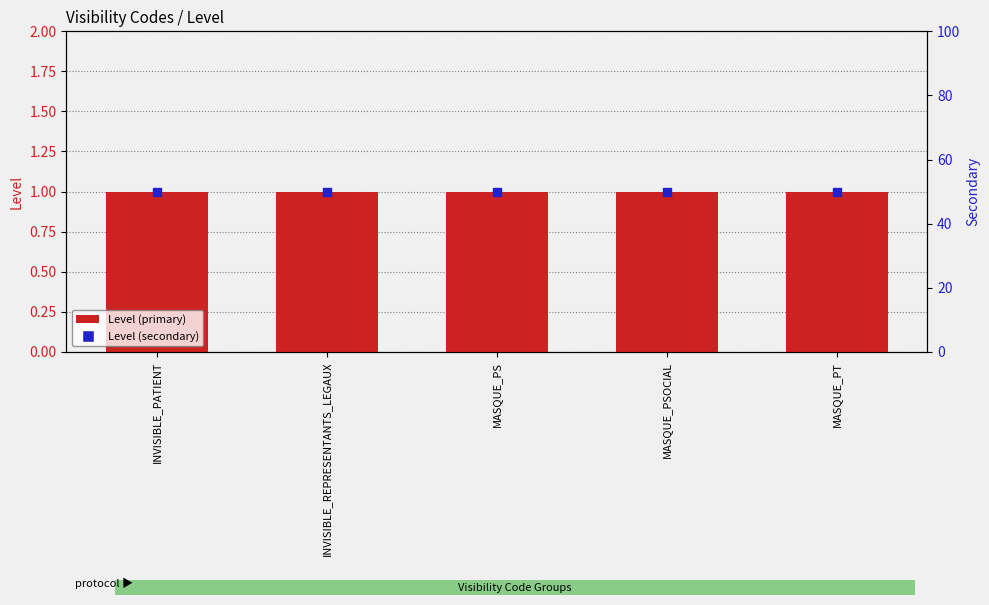

Is the value of Level (primary) at MASQUE_PSOCIAL greater than the value of Level (secondary) at INVISIBLE_PATIENT?

No